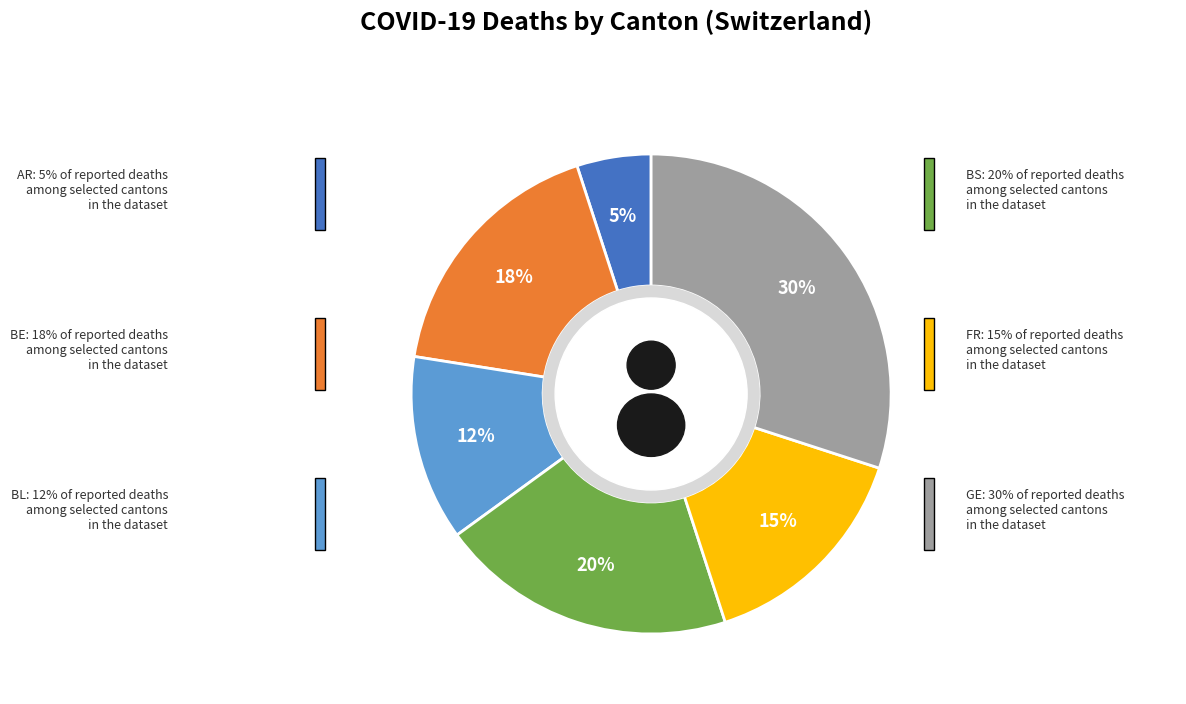

Which slice is the smallest?

AR